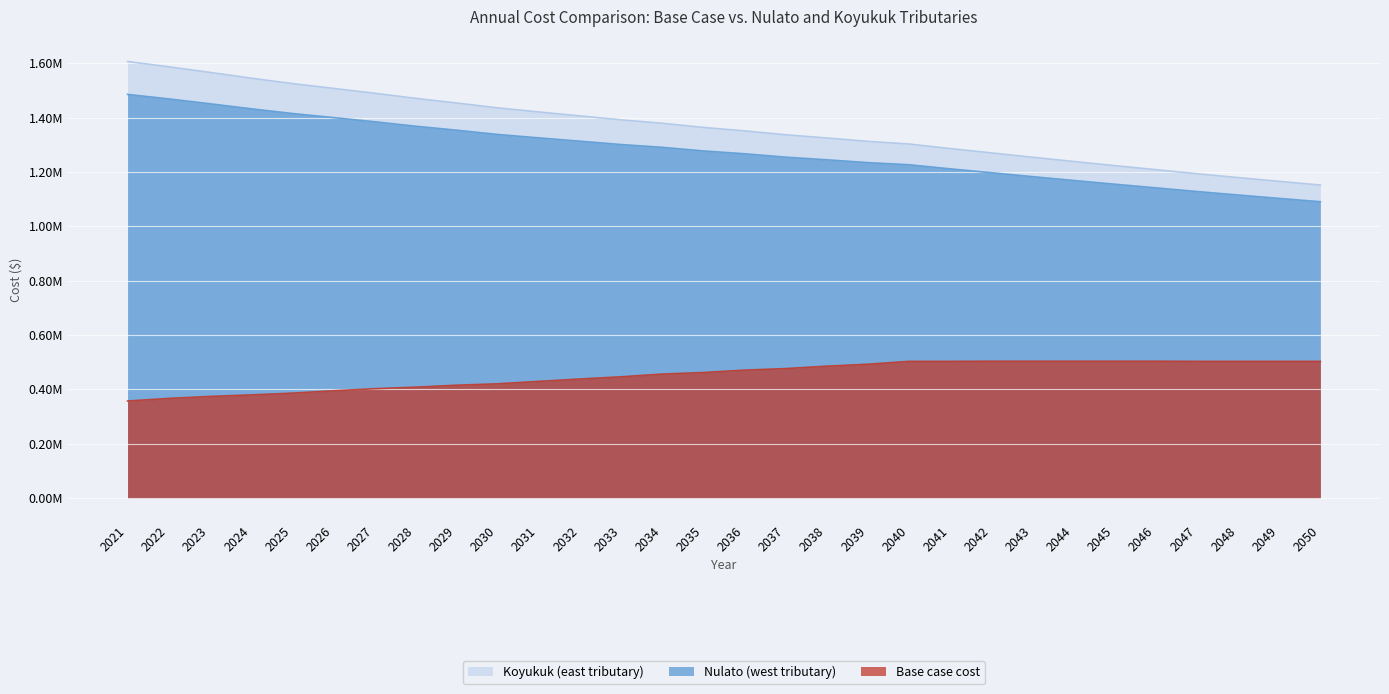

List the series in order of their peak value, lowest first.

Base case cost, Nulato (west tributary), Koyukuk (east tributary)